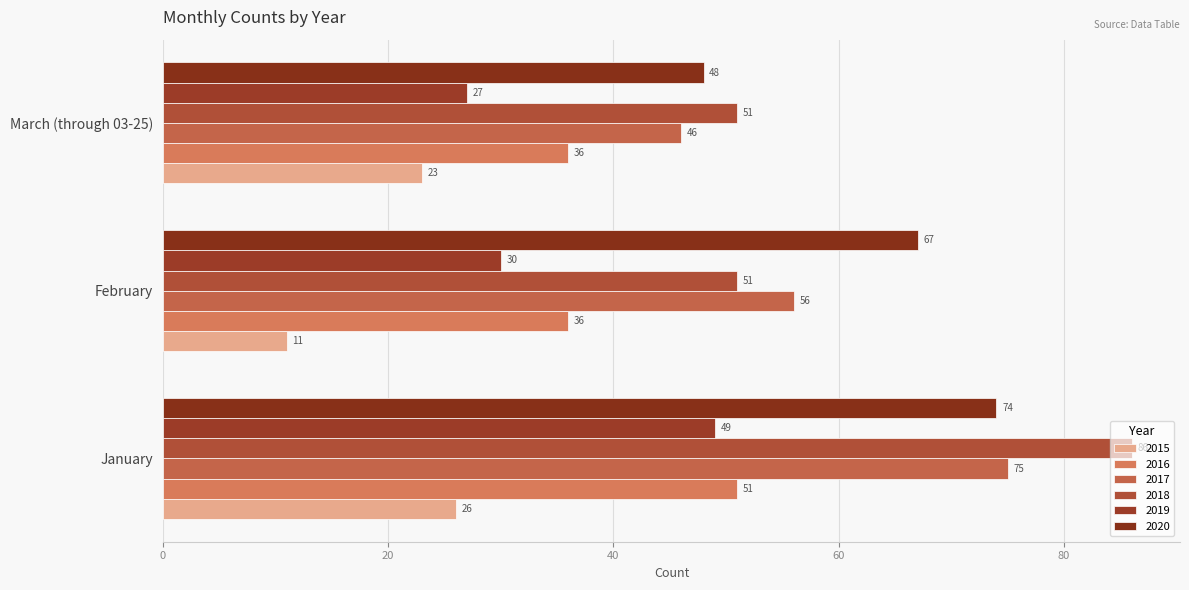

Is it true that 2019 equals 27 at March (through 03-25)?

True